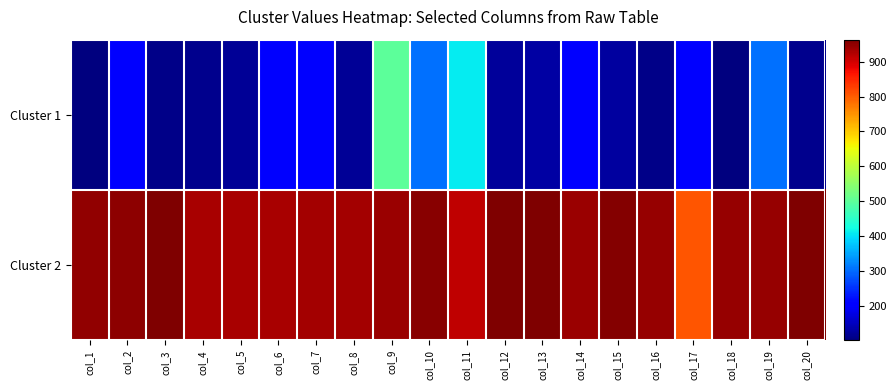

Count the number of categories in the chart.

20